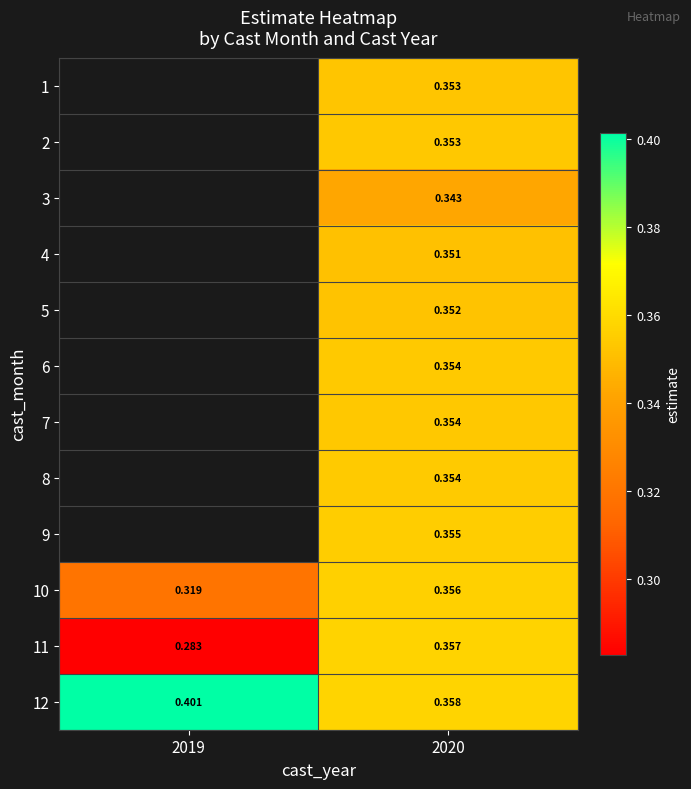

Between 2020 and 2019, which is larger?

2019